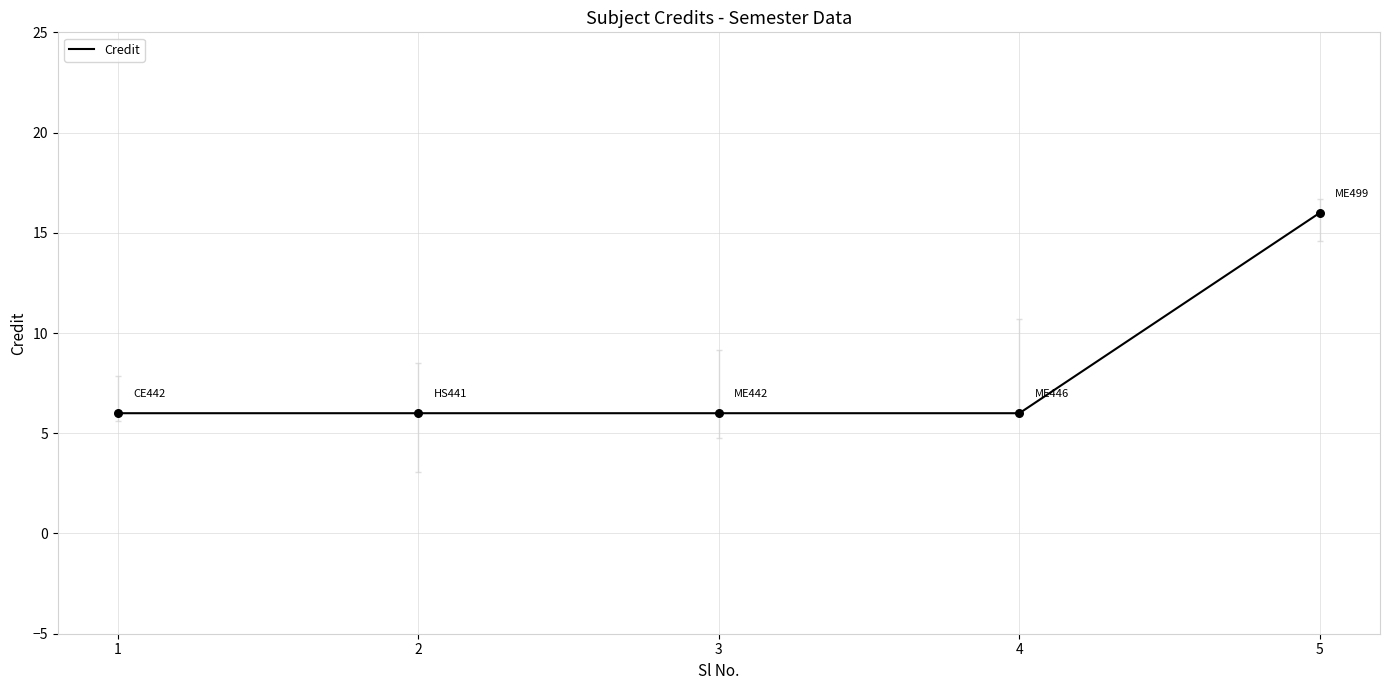

What is the ratio of the value at 1 to the value at 2?

1.0